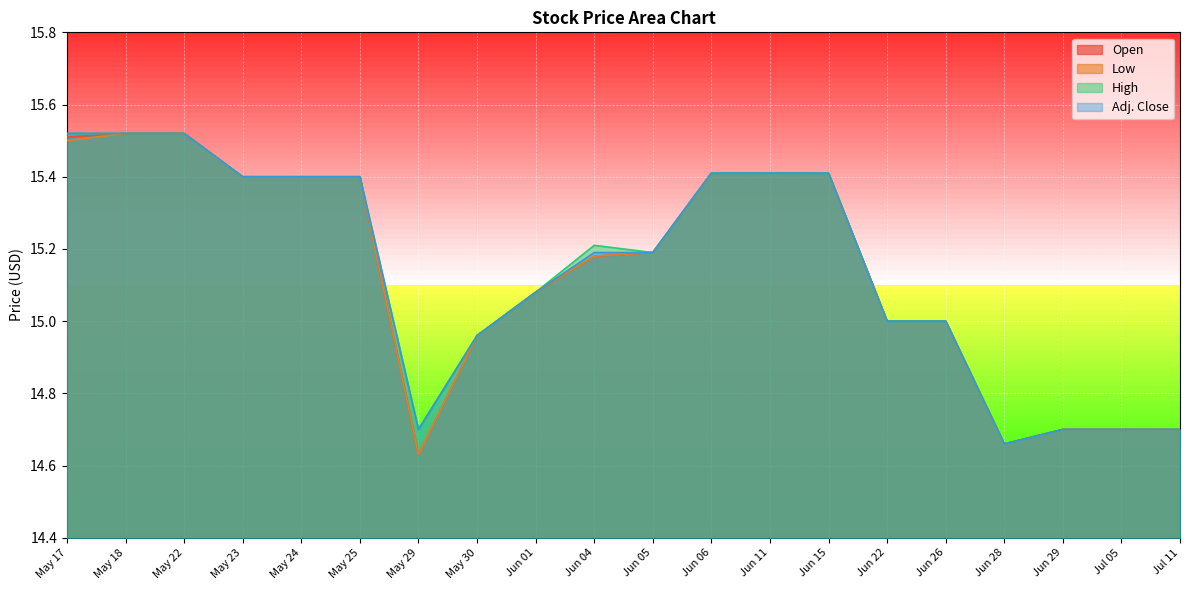

What value does the Adj. Close series have at Jun 26?

15.0